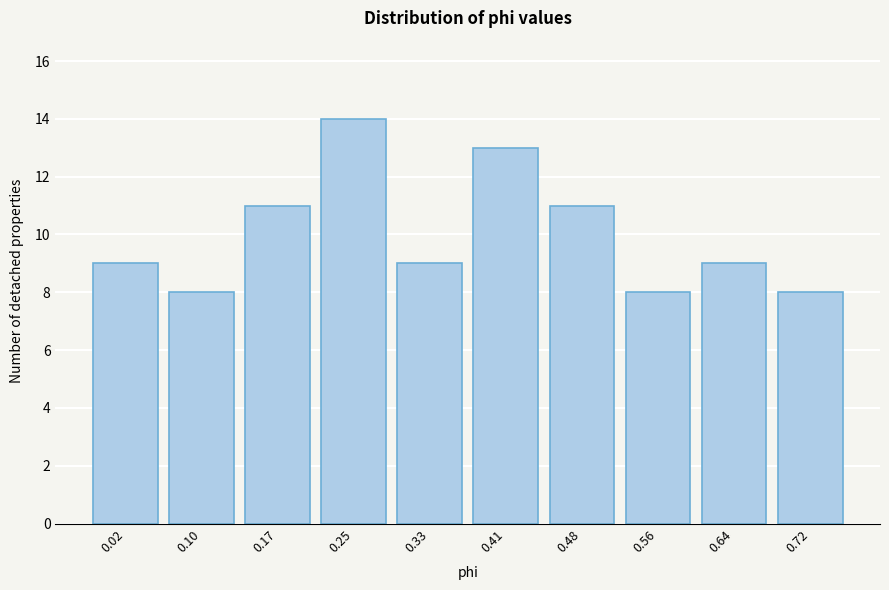

Reading left to right, list all the values displayed in this chart.

9	8	11	14	9	13	11	8	9	8